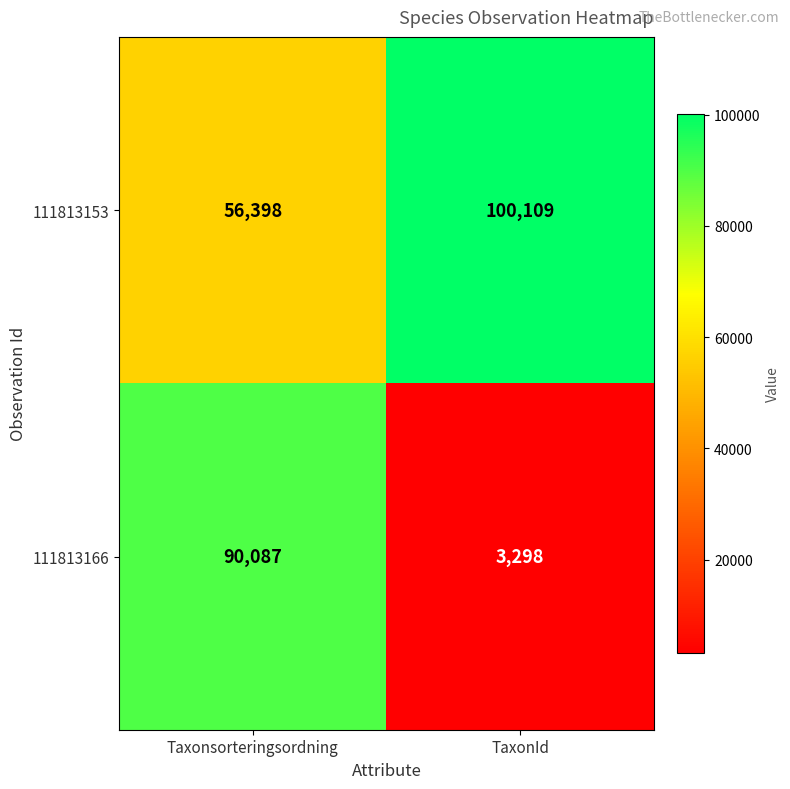

List the series in order of their overall mean, highest first.

111813153, 111813166